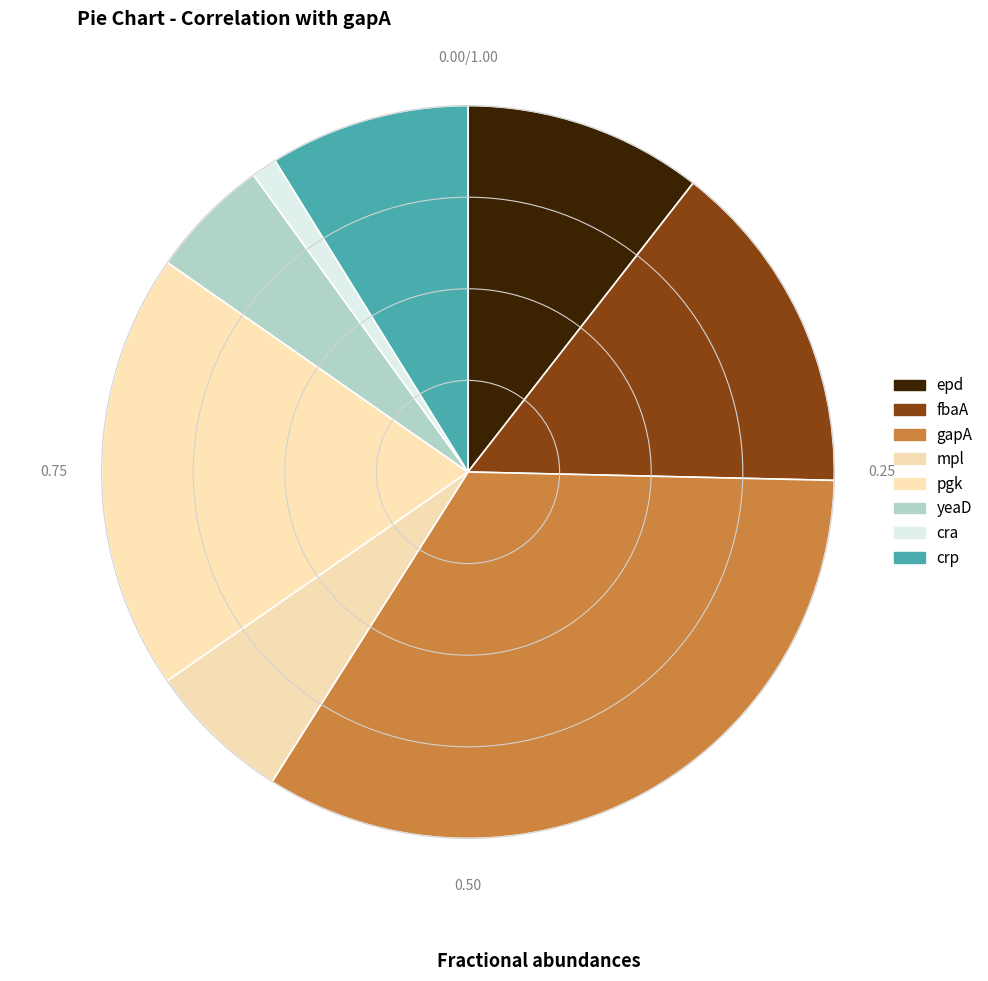

What percentage is NOT represented by yeaD?

94.6%